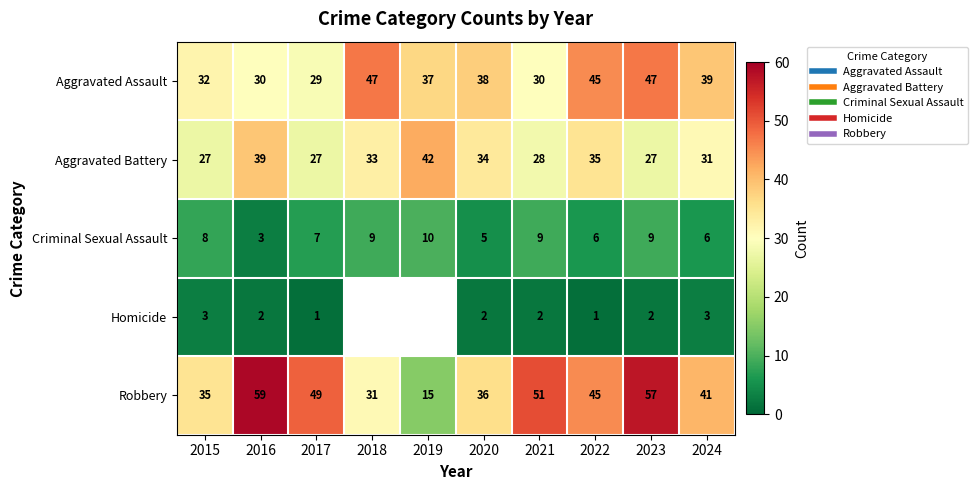

What is the smallest value displayed?

1.0